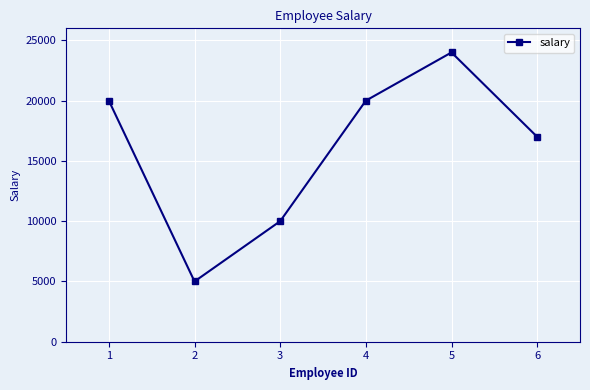

Reading left to right, extract all data points from this chart.

20000	5000	10000	20000	24000	17000